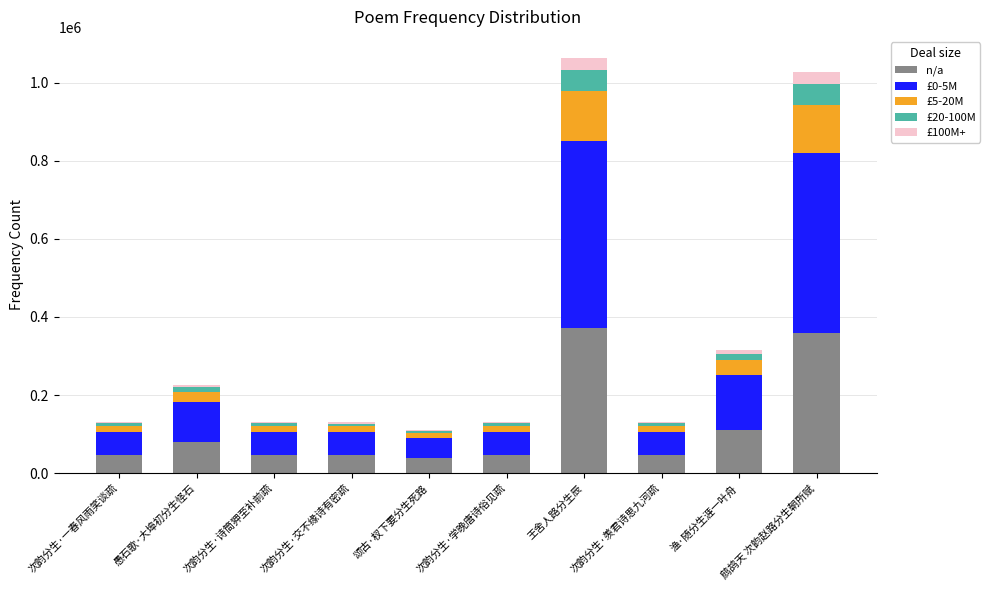

What is the highest value of the n/a series?

372407